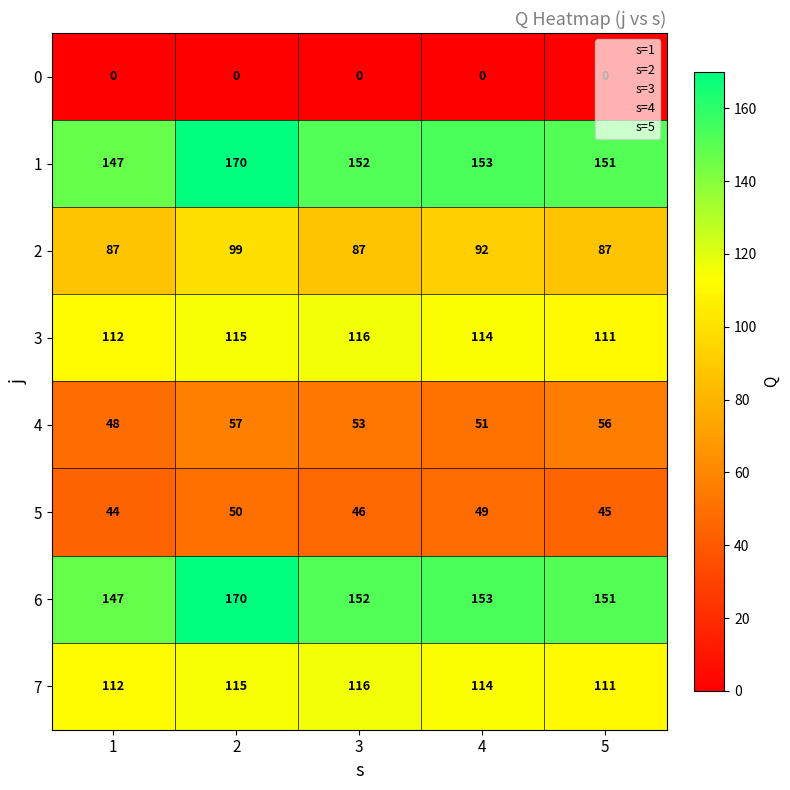

At which category is the sum across all series the highest?

2